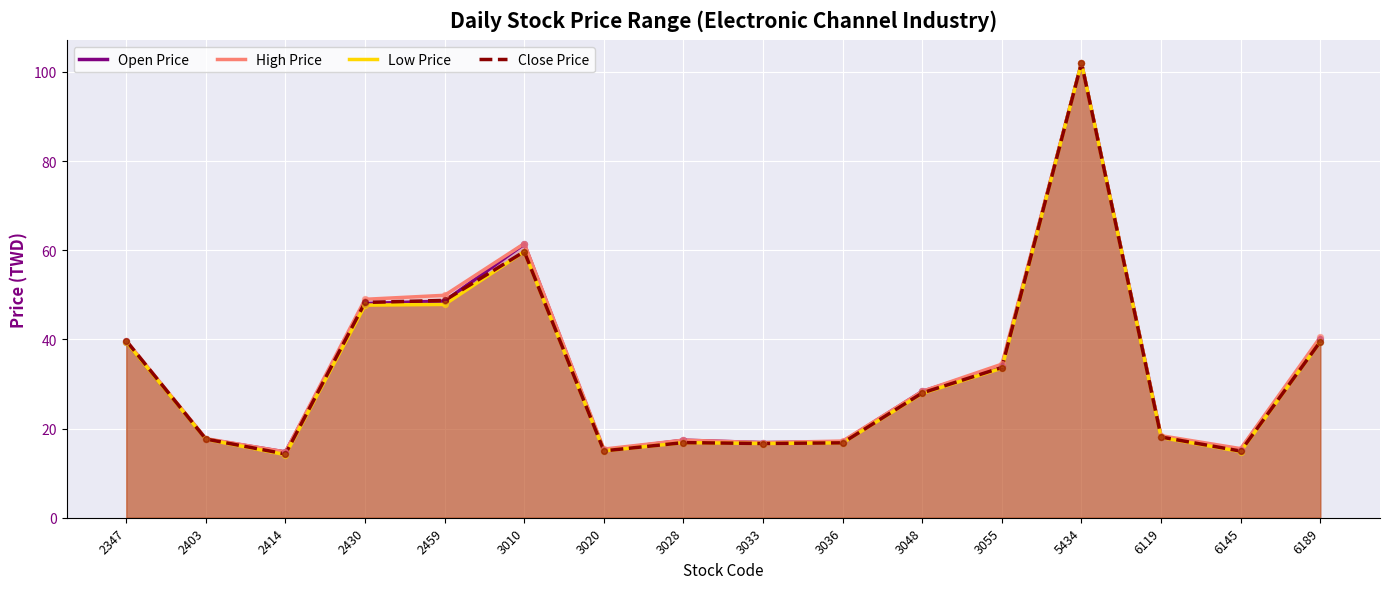

Which series contains the highest Y value?

Open Price